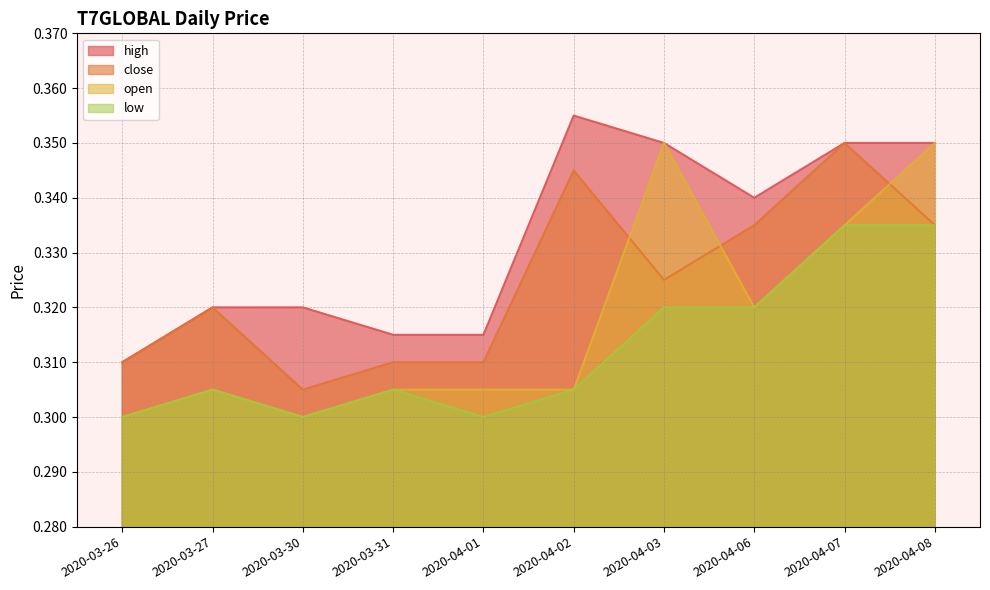

Reading right to left, transcribe all the data shown in this chart.

close: 2020-04-08=0.3	2020-04-07=0.3	2020-04-06=0.3	2020-04-03=0.3	2020-04-02=0.3	2020-04-01=0.3	2020-03-31=0.3	2020-03-30=0.3	2020-03-27=0.3	2020-03-26=0.3
high: 2020-04-08=0.3	2020-04-07=0.3	2020-04-06=0.3	2020-04-03=0.3	2020-04-02=0.4	2020-04-01=0.3	2020-03-31=0.3	2020-03-30=0.3	2020-03-27=0.3	2020-03-26=0.3
open: 2020-04-08=0.3	2020-04-07=0.3	2020-04-06=0.3	2020-04-03=0.3	2020-04-02=0.3	2020-04-01=0.3	2020-03-31=0.3	2020-03-30=0.3	2020-03-27=0.3	2020-03-26=0.3
low: 2020-04-08=0.3	2020-04-07=0.3	2020-04-06=0.3	2020-04-03=0.3	2020-04-02=0.3	2020-04-01=0.3	2020-03-31=0.3	2020-03-30=0.3	2020-03-27=0.3	2020-03-26=0.3